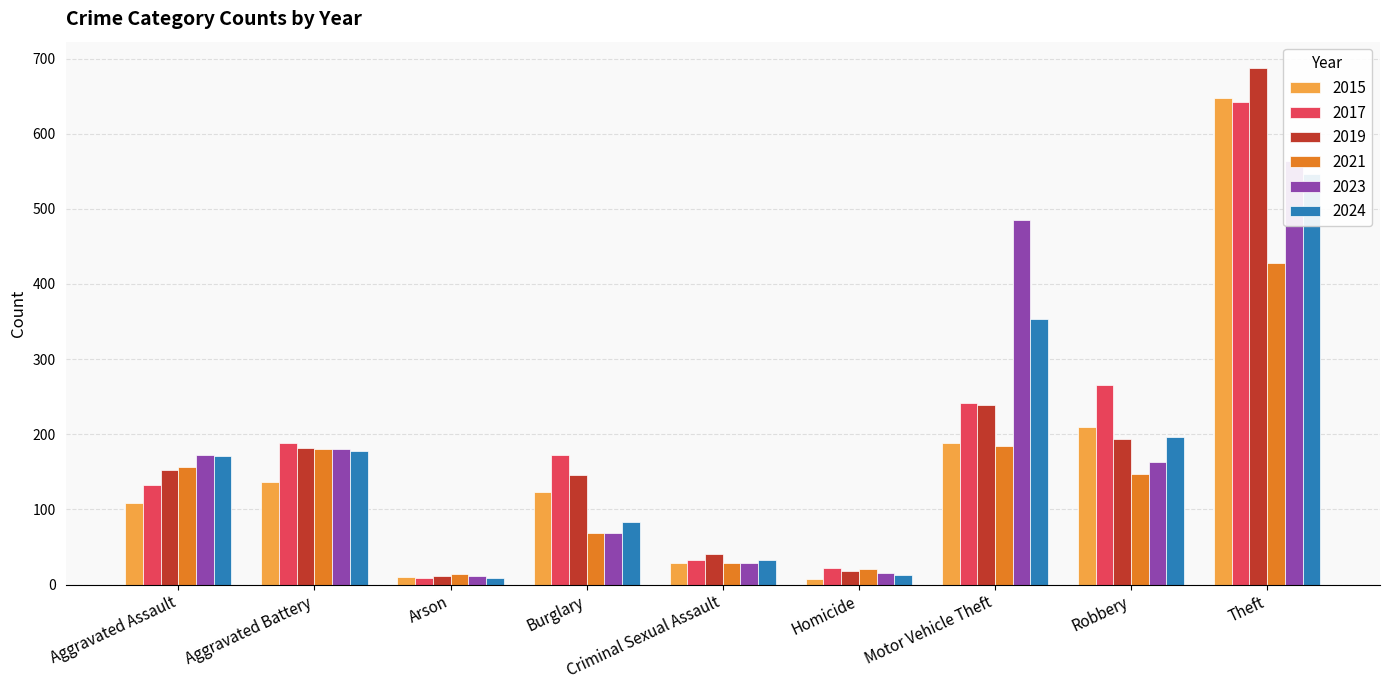

Which category has the lowest value across all series?

Homicide